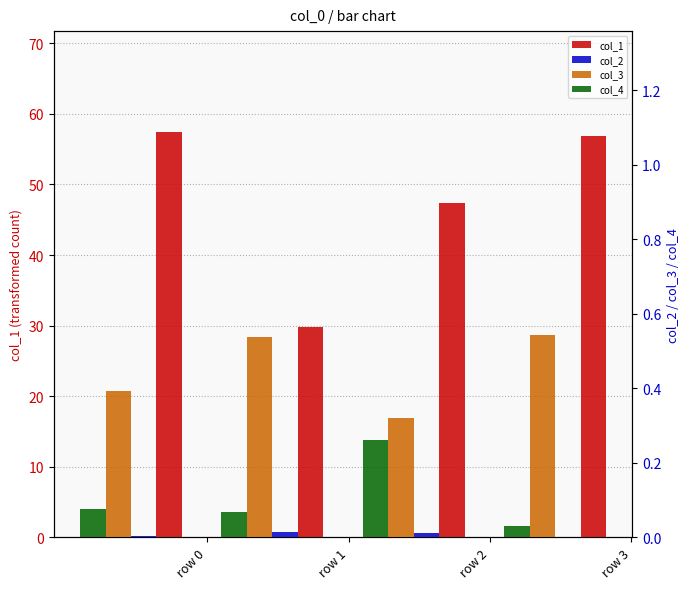

At which category is the sum across all series the highest?

row 0